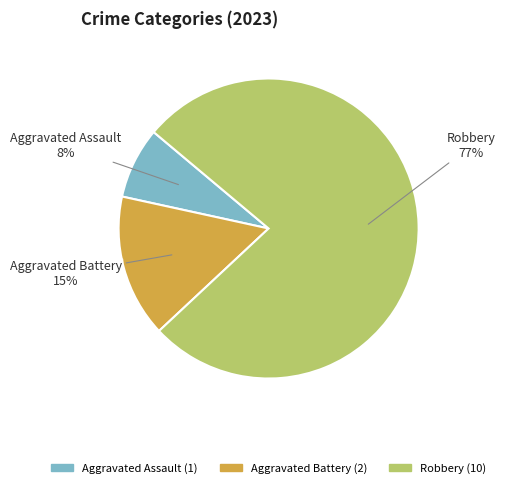

Is there any slice that represents more than half of the pie?

Yes